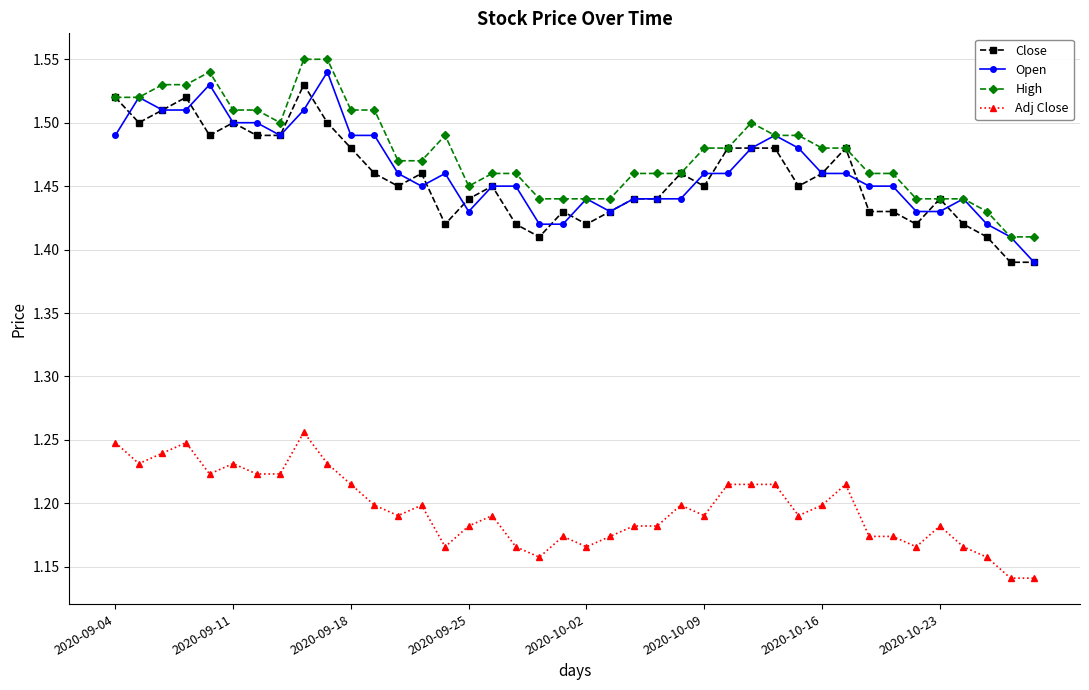

True or false: Adj Close and Close cross at least once.

False